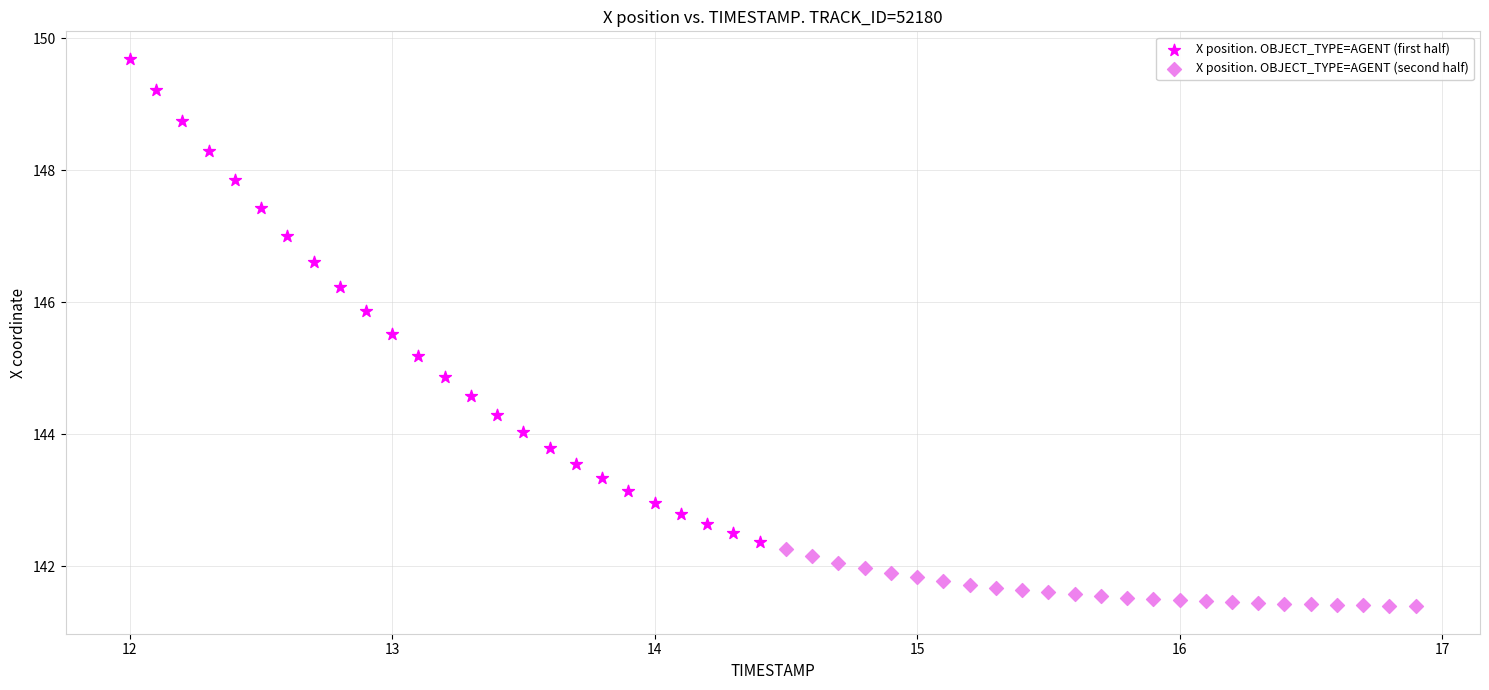

Which series has the widest spread of Y values?

X position. OBJECT_TYPE=AGENT (first half)